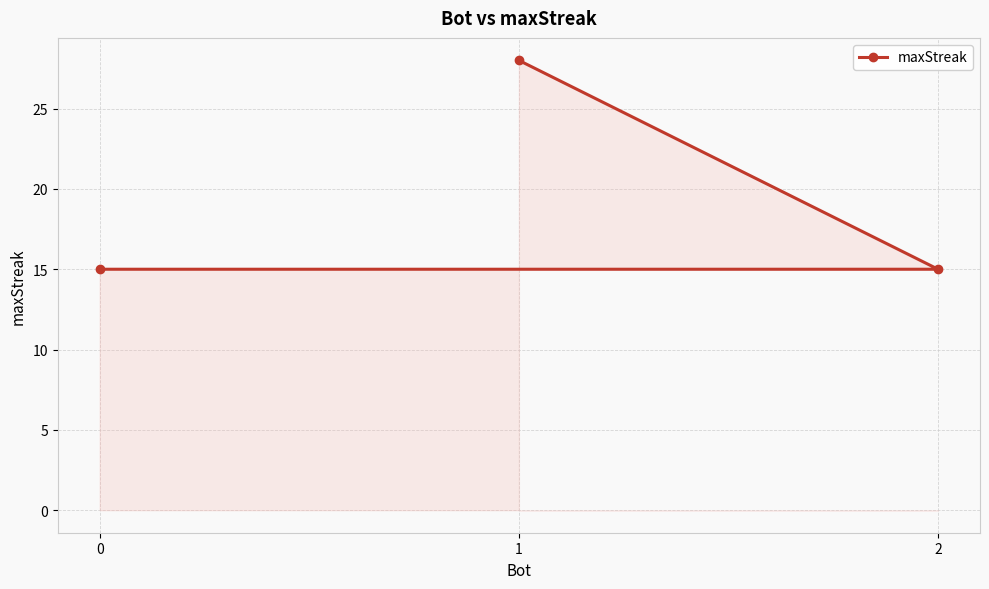

What is the value of the 2nd point from the left?

28